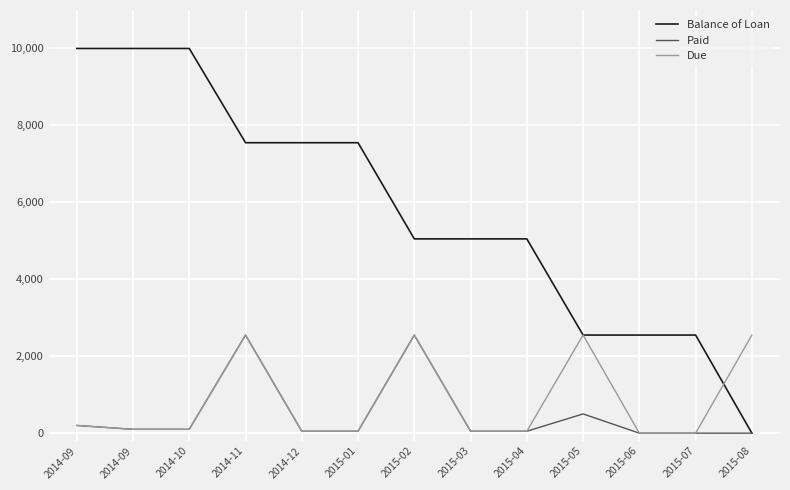

Which label corresponds to the smallest value in the chart?

2015-08